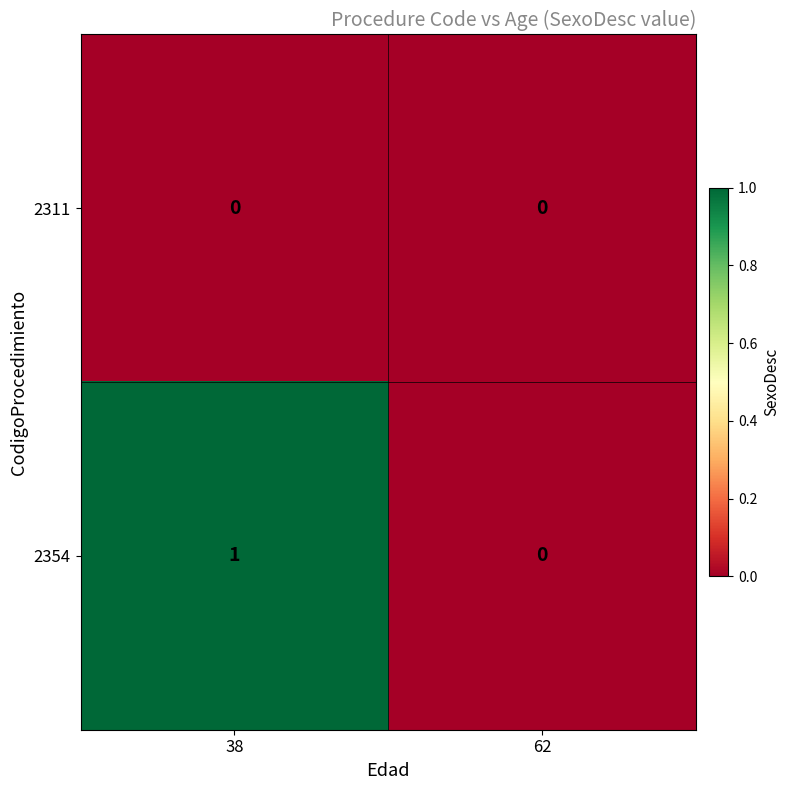

How many categories are shown in the chart?

2